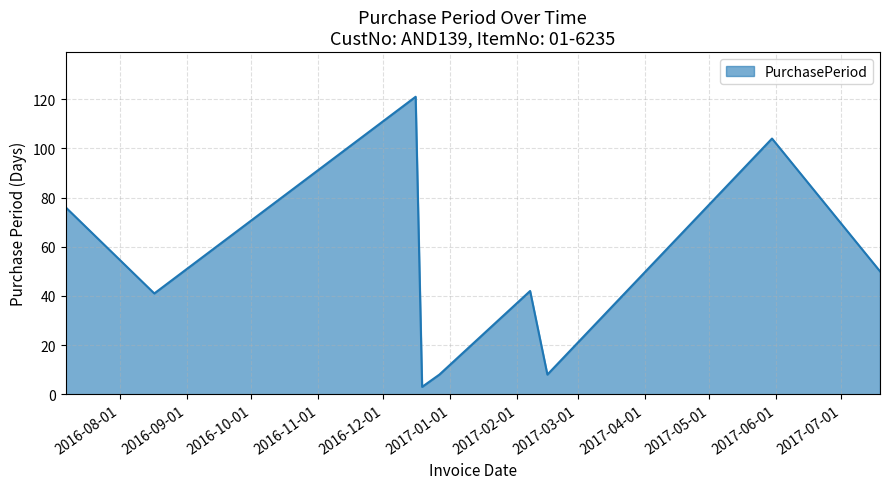

What is the smallest value displayed?

3